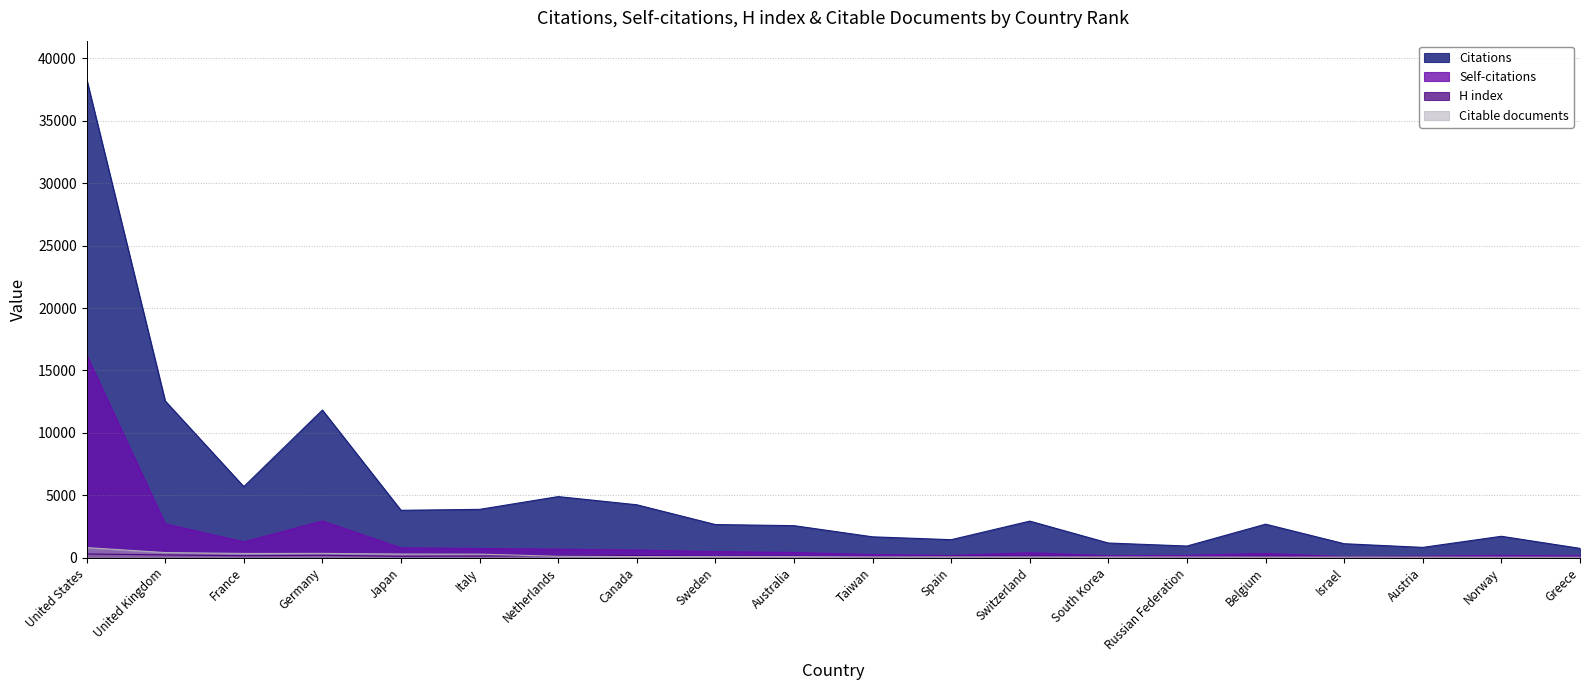

Reading left to right, what are all the values shown in this chart?

Citations: United States=38354	United Kingdom=12557	France=5693	Germany=11828	Japan=3796	Italy=3871	Netherlands=4893	Canada=4238	Sweden=2654	Australia=2565	Taiwan=1670	Spain=1442	Switzerland=2929	South Korea=1173	Russian Federation=933	Belgium=2684	Israel=1118	Austria=824	Norway=1714	Greece=745
Self-citations: United States=16251	United Kingdom=2712	France=1265	Germany=2943	Japan=786	Italy=737	Netherlands=681	Canada=608	Sweden=487	Australia=417	Taiwan=246	Spain=175	Switzerland=395	South Korea=155	Russian Federation=189	Belgium=331	Israel=91	Austria=120	Norway=187	Greece=140
H index: United States=295	United Kingdom=222	France=154	Germany=192	Japan=112	Italy=132	Netherlands=161	Canada=161	Sweden=102	Australia=117	Taiwan=81	Spain=113	Switzerland=124	South Korea=99	Russian Federation=61	Belgium=120	Israel=78	Austria=89	Norway=81	Greece=71
Citable documents: United States=807	United Kingdom=409	France=338	Germany=343	Japan=292	Italy=282	Netherlands=113	Canada=88	Sweden=83	Australia=83	Taiwan=60	Spain=63	Switzerland=59	South Korea=57	Russian Federation=54	Belgium=48	Israel=47	Austria=48	Norway=44	Greece=38